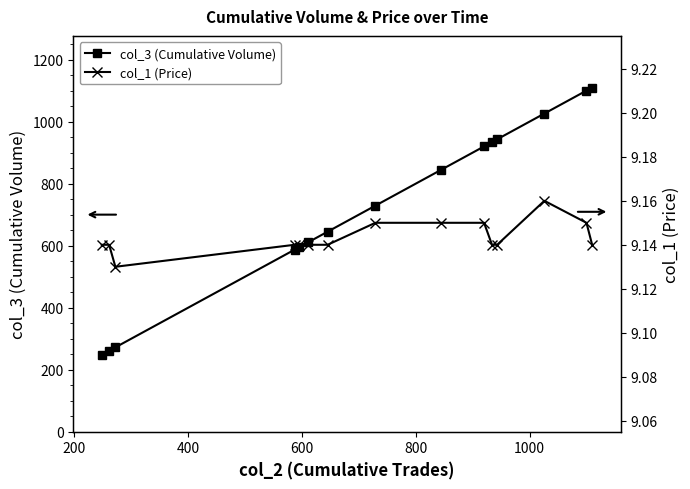

Which series has the widest spread of values?

col_3 (Cumulative Volume)